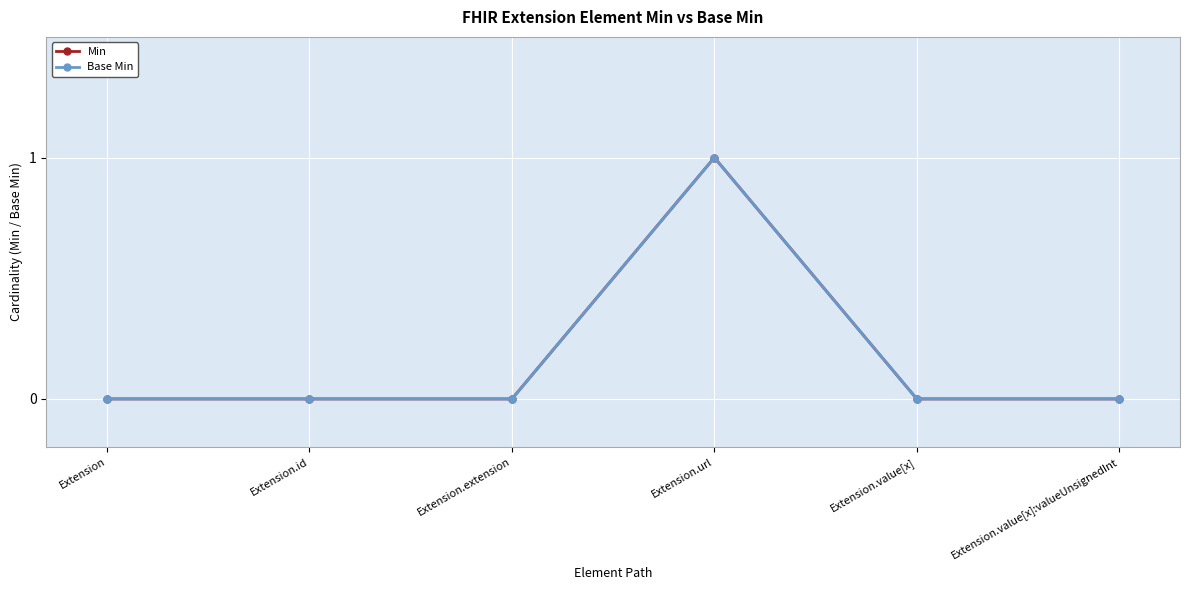

Does the chart have visible grid lines?

Yes